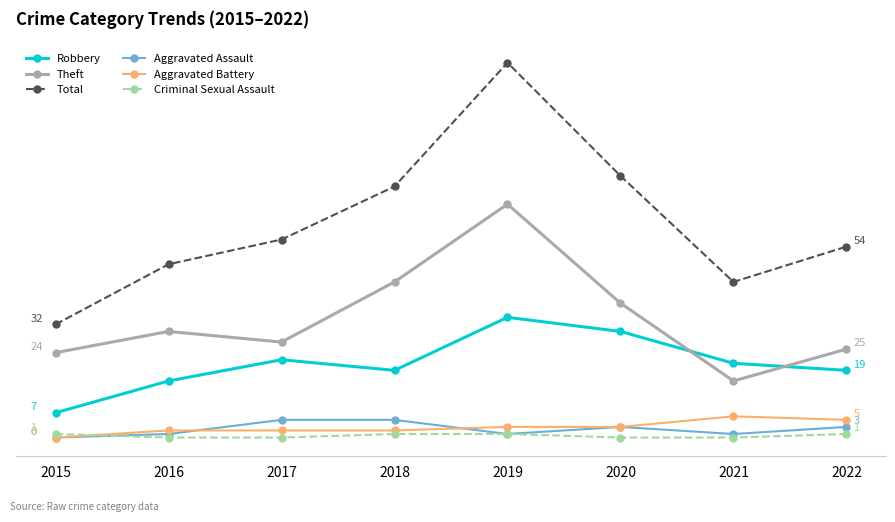

What is the sum of all Criminal Sexual Assault values?

4